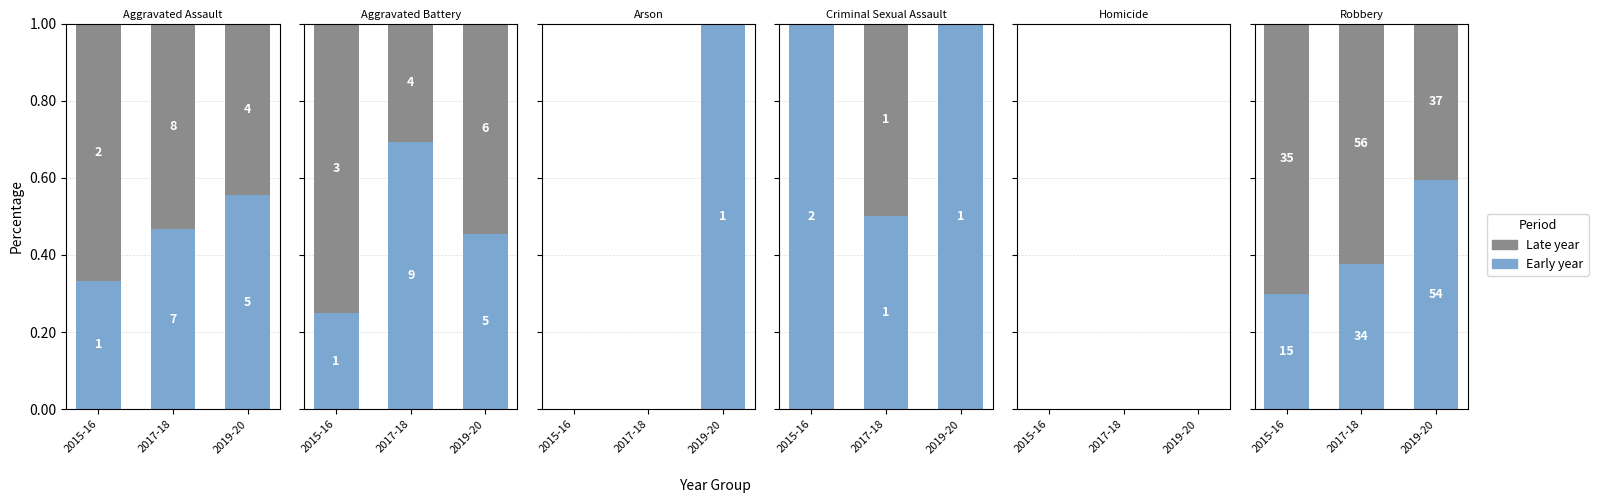

At which label does Early year reach its peak?

2019-20